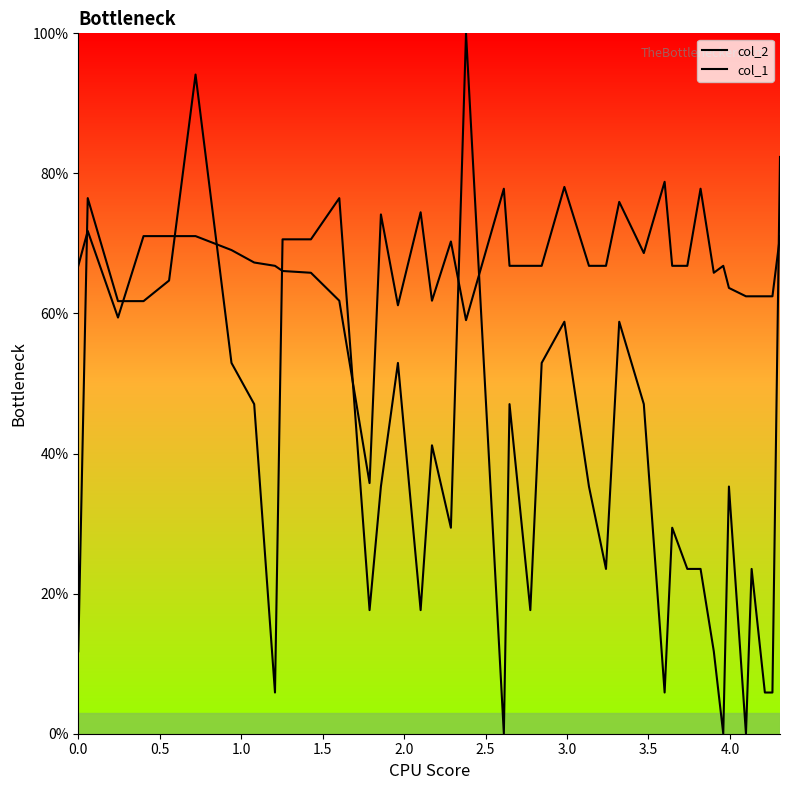

What are all the series names shown in the legend?

col_2, col_1